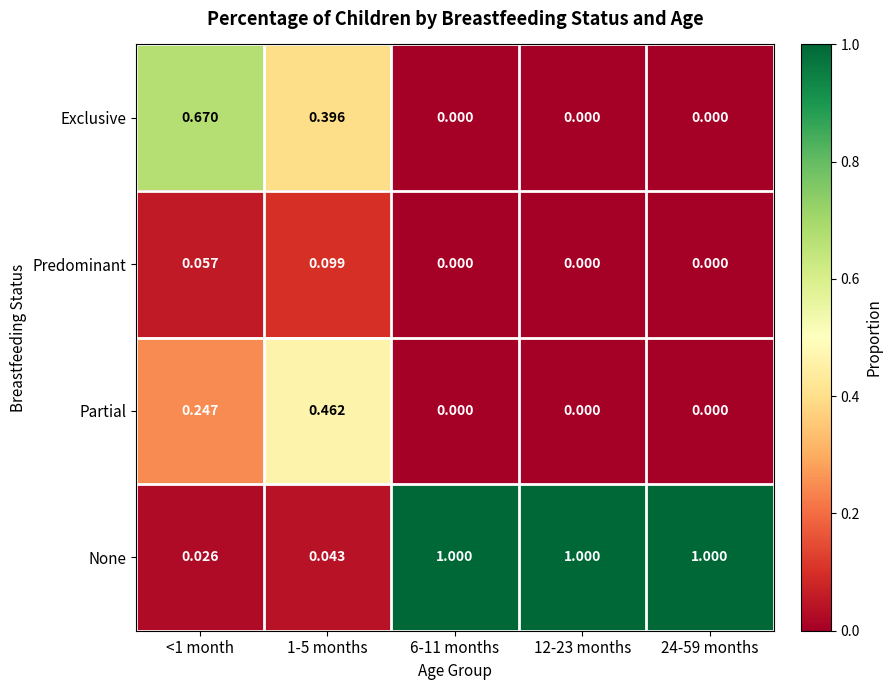

What is the total value across all series at 6-11 months?

1.0